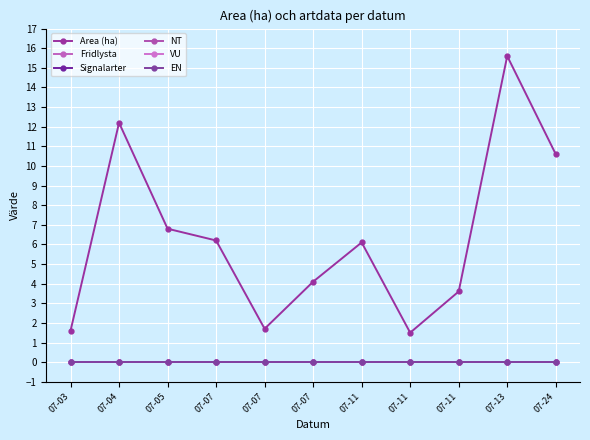

Is it true that VU equals 0.0 at 07-11?

True